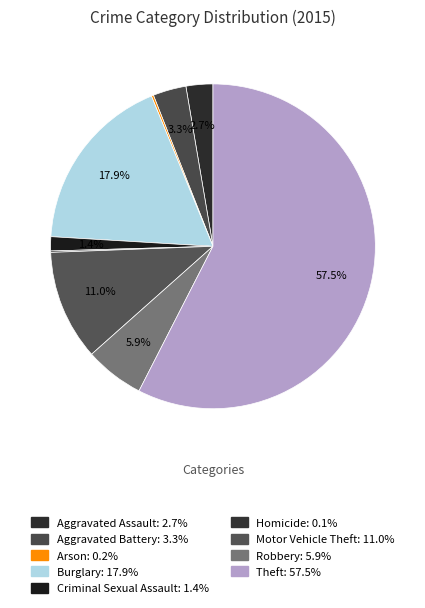

True or false: Aggravated Battery accounts for 17% of the total.

False